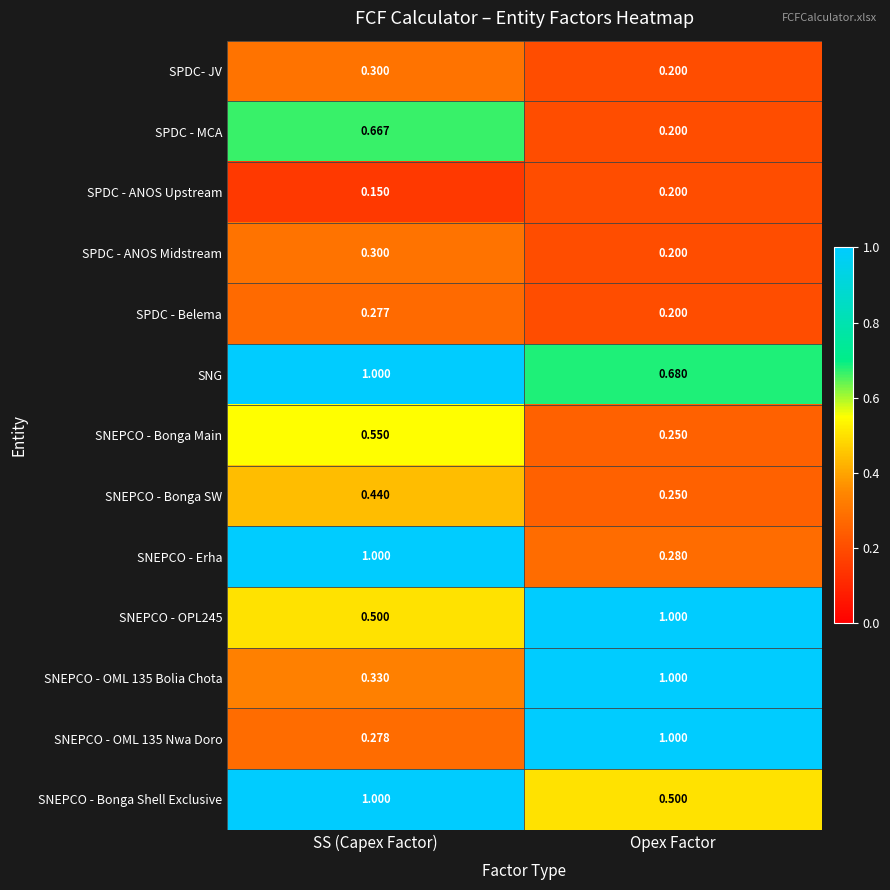

Which category has the highest value in the SNEPCO - Bonga Main series?

SS (Capex Factor)